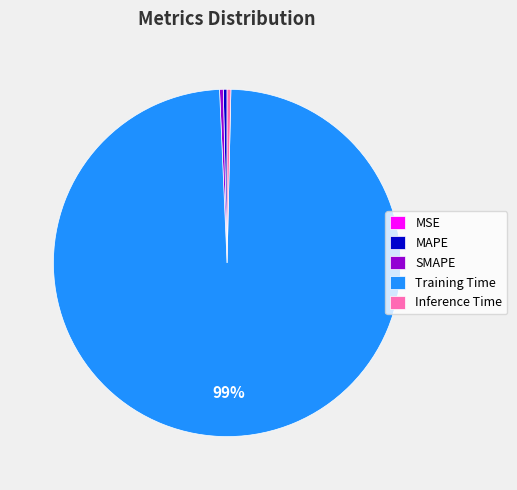

The SMAPE slice represents 0% of the pie. True or false?

True